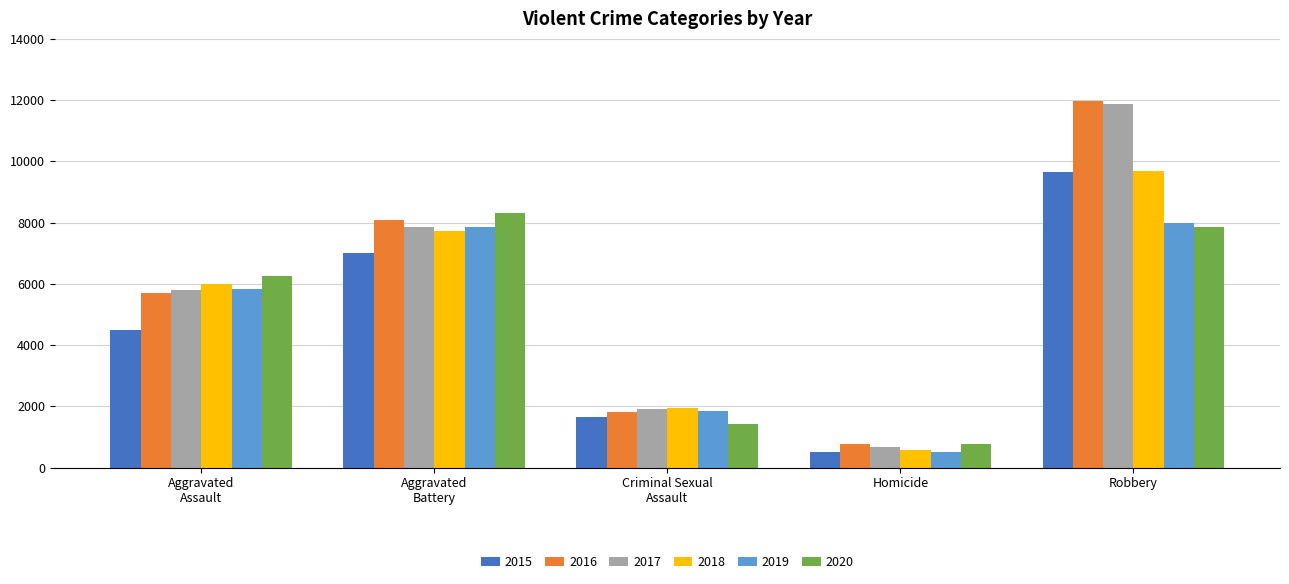

Is the value of 2018 at Robbery greater than the value of 2020 at Homicide?

Yes